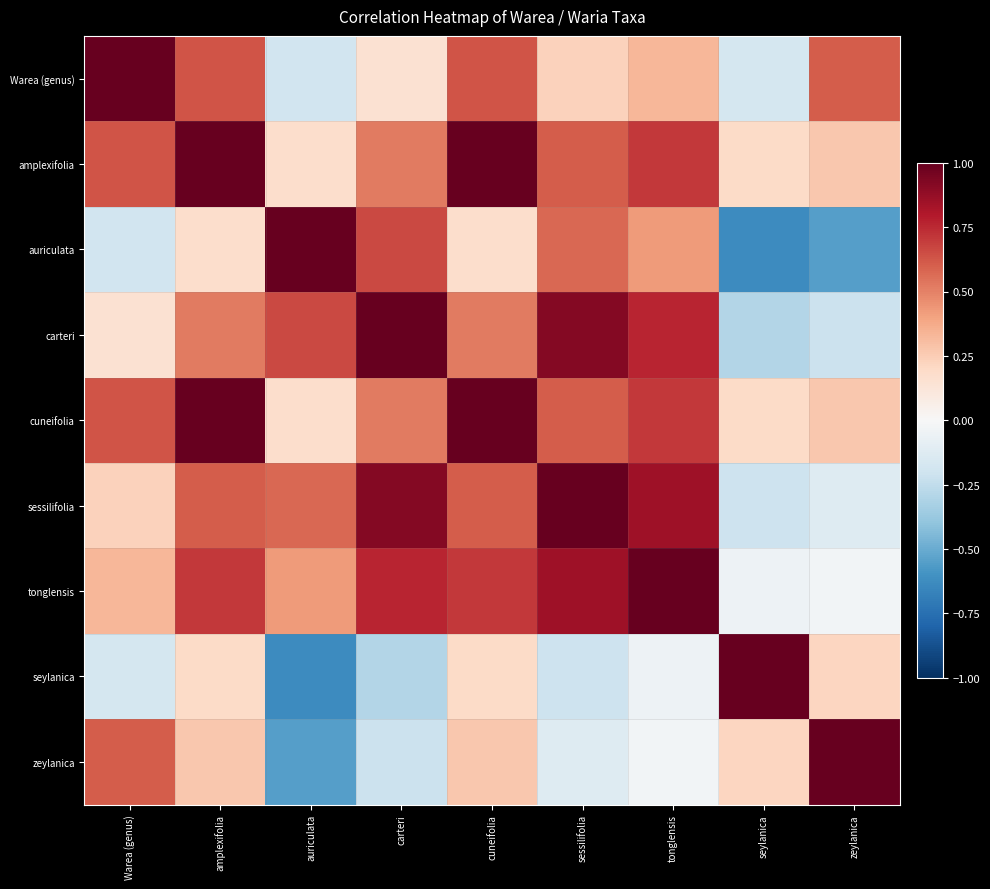

At which category is the sum across all series the highest?

amplexifolia